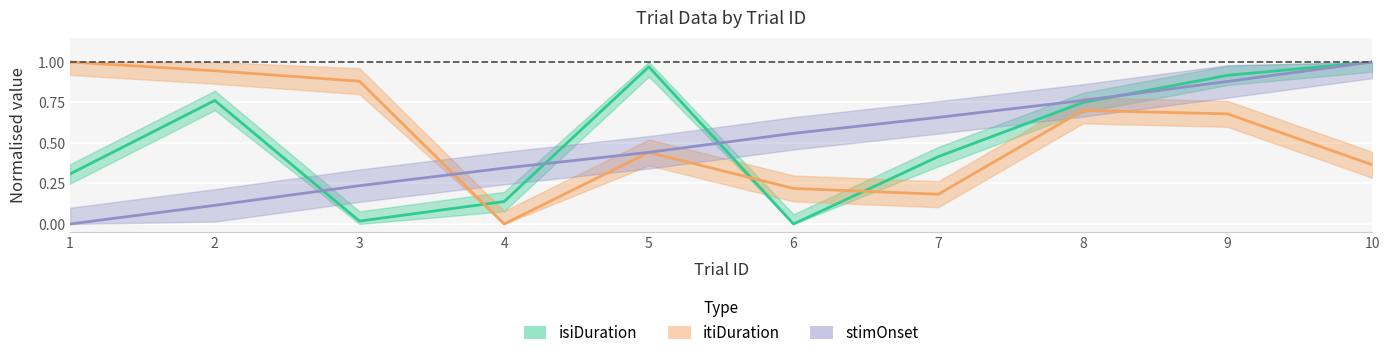

How many data points does each series have?

10